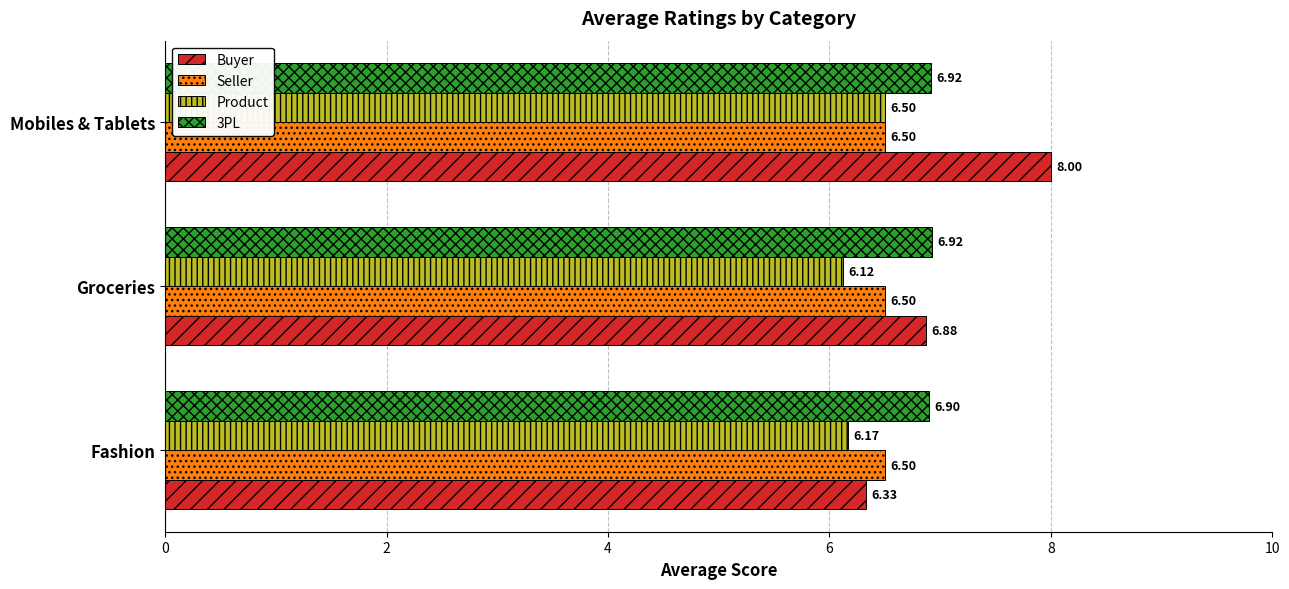

What is the average value of the Seller series?

6.5